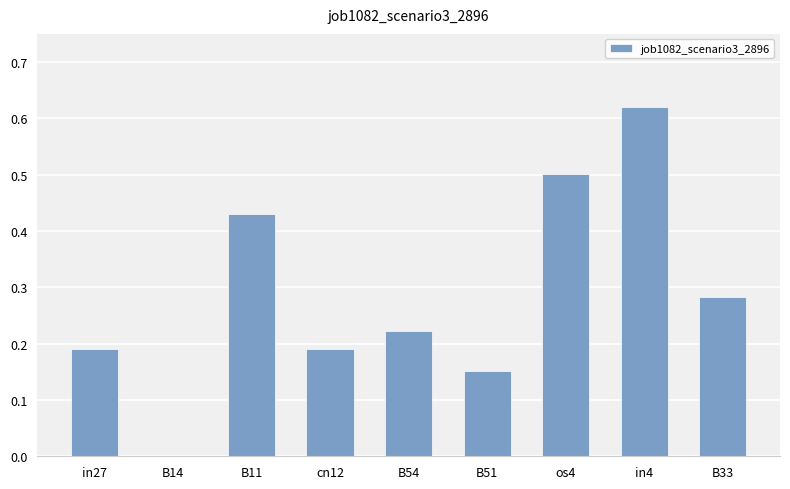

Which category has the highest value across all series?

in4